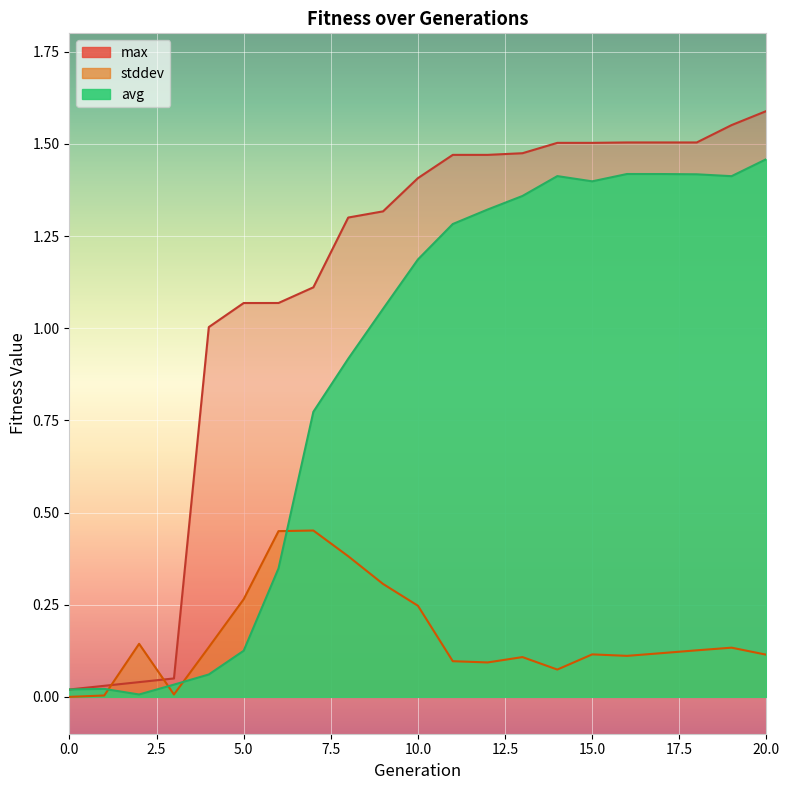

Reading right to left, list all the values displayed in this chart.

avg: 1.5	1.4	1.4	1.4	1.4	1.4	1.4	1.4	1.3	1.3	1.2	1.1	0.9	0.8	0.3	0.1	0.1	0.0	0.0	0.0	0.0
stddev: 0.1	0.1	0.1	0.1	0.1	0.1	0.1	0.1	0.1	0.1	0.2	0.3	0.4	0.5	0.4	0.3	0.1	0.0	0.1	0.0	0.0
max: 1.6	1.6	1.5	1.5	1.5	1.5	1.5	1.5	1.5	1.5	1.4	1.3	1.3	1.1	1.1	1.1	1.0	0.1	0.0	0.0	0.0